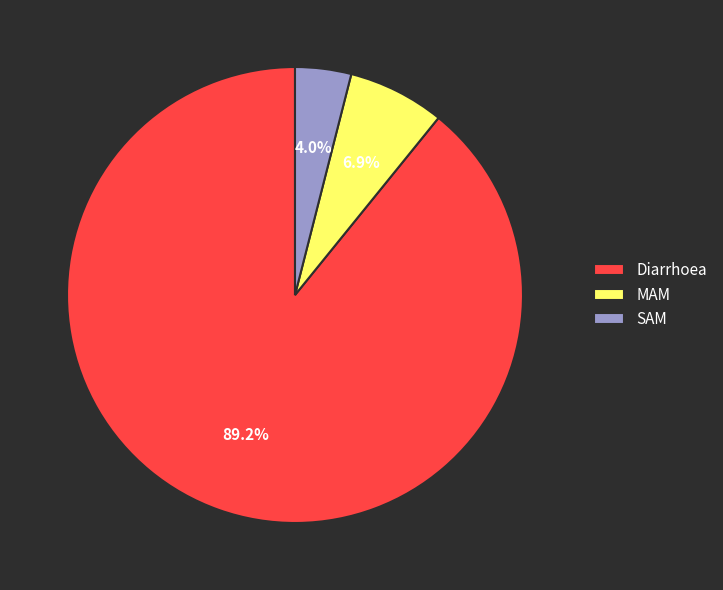

Do SAM and Diarrhoea together represent more than half of the pie?

Yes